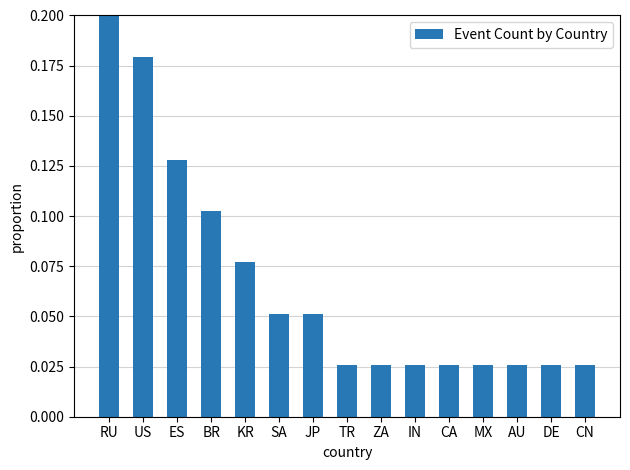

The chart shows a value of 0.0 at MX. True or false?

False